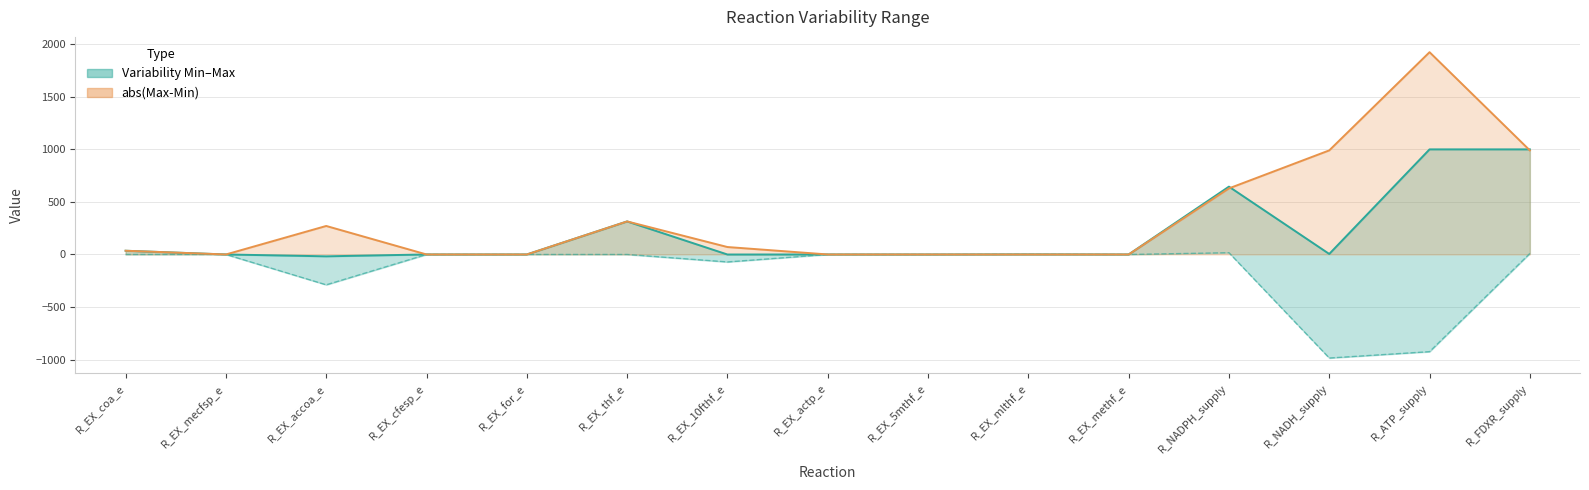

How many data points are less than 0?

3